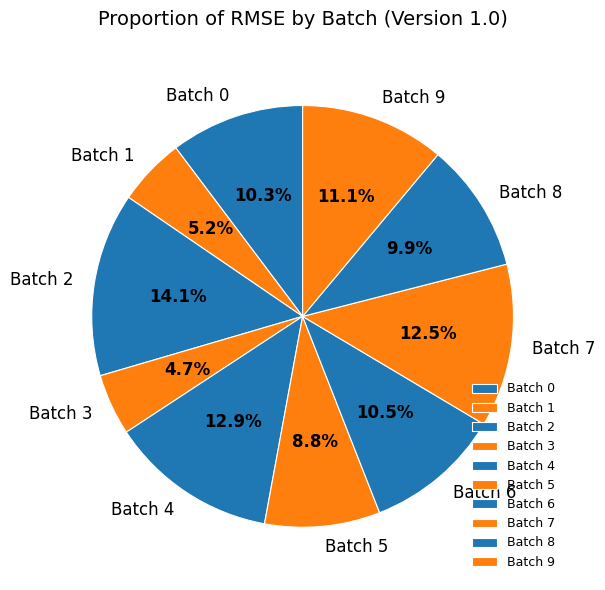

To the nearest percent, what is the difference between the largest and smallest slice percentages?

9%